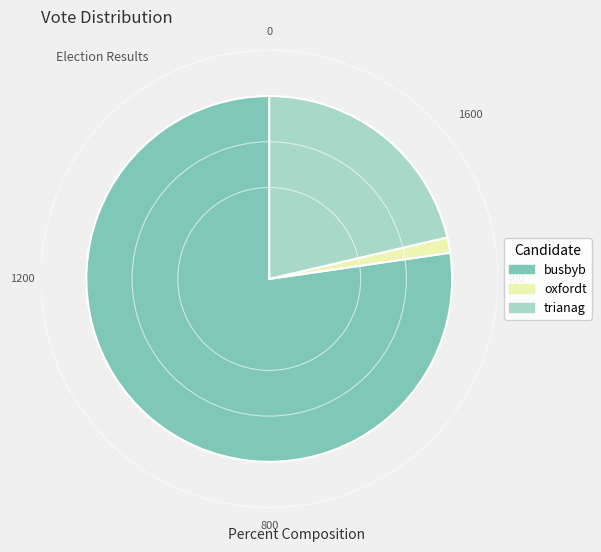

What is the largest slice in the pie chart?

busbyb